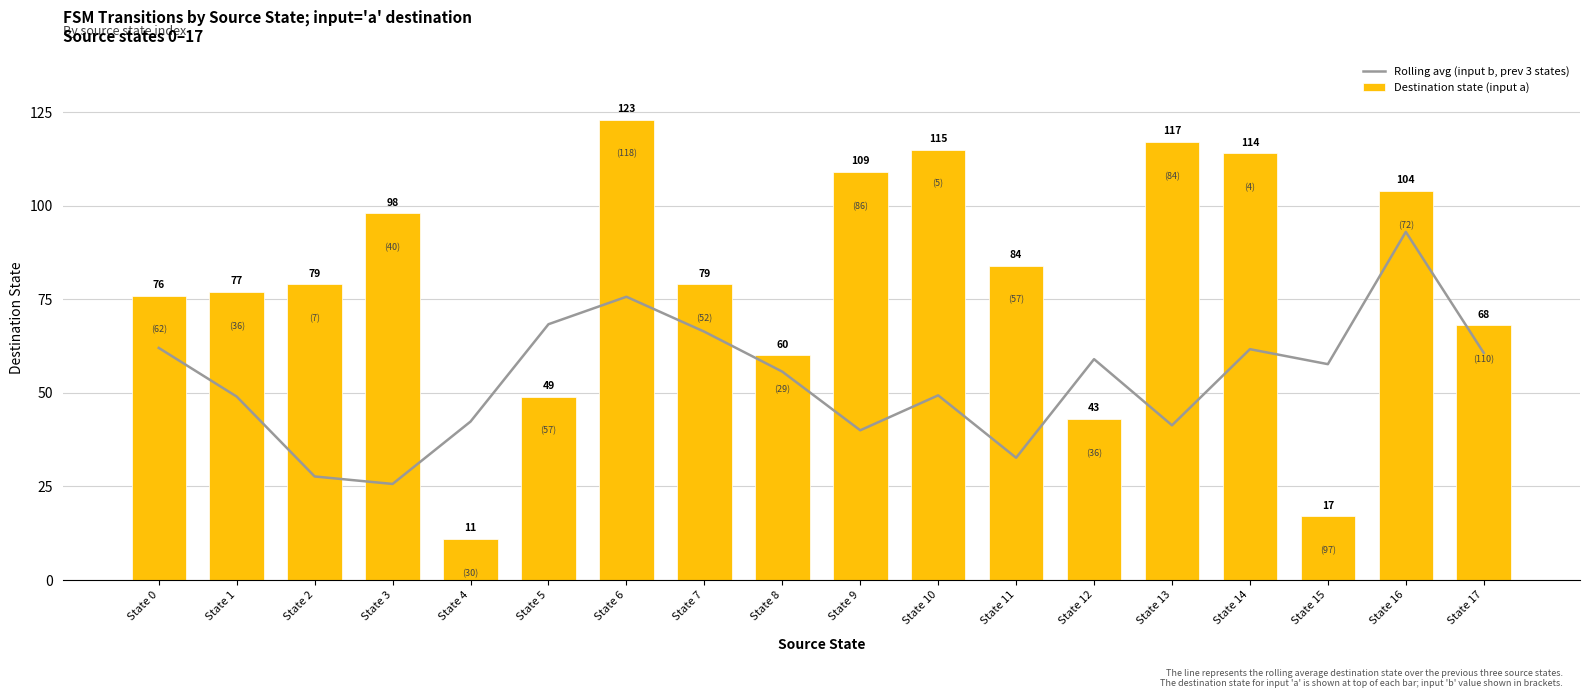

What is the difference between the second highest and minimum values in the Destination state (input a) series?

106